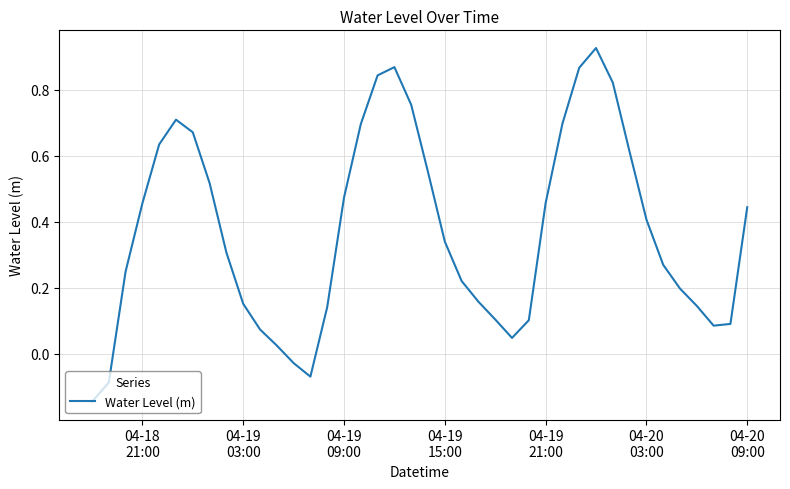

What is the difference between the maximum and minimum values?

1.1